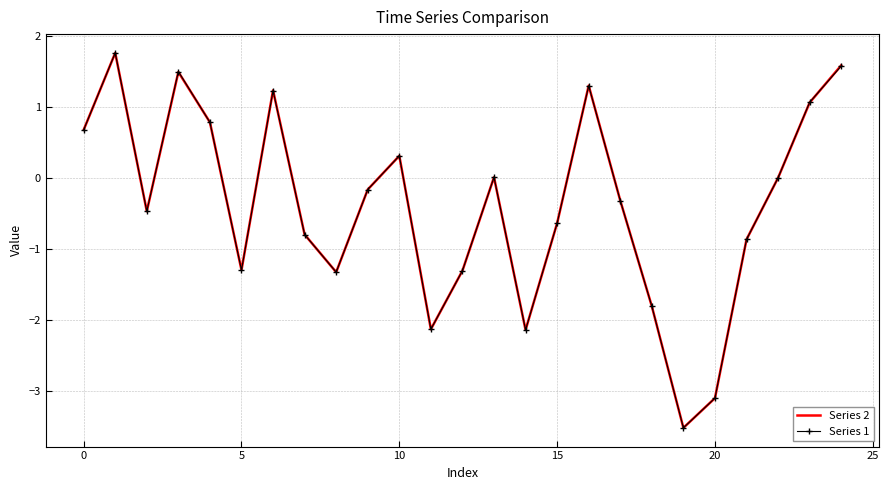

What is the difference between the maximum and second lowest values in the Series 2 series?

4.9